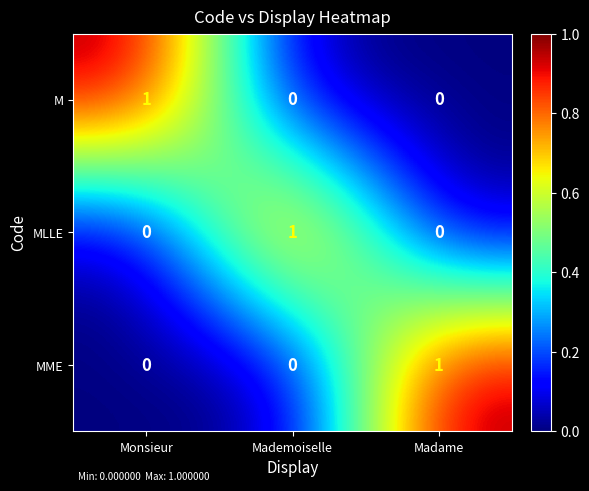

Reading left to right, list all the values displayed in this chart.

M: Monsieur=1	Mademoiselle=0	Madame=0
MLLE: Monsieur=0	Mademoiselle=1	Madame=0
MME: Monsieur=0	Mademoiselle=0	Madame=1